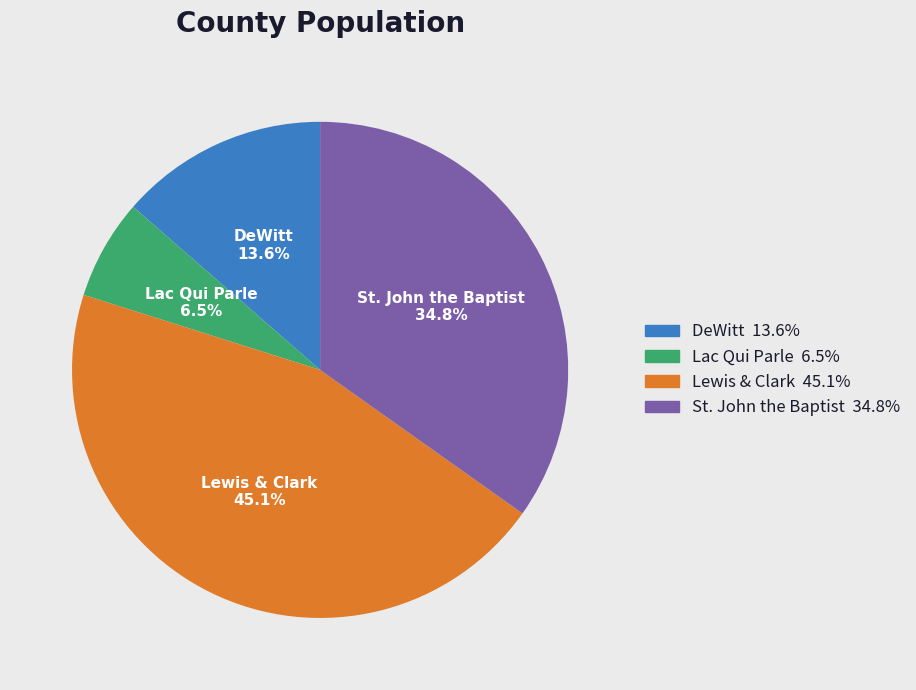

What is the ratio of the value at Lac Qui Parle to the value at DeWitt?

0.5